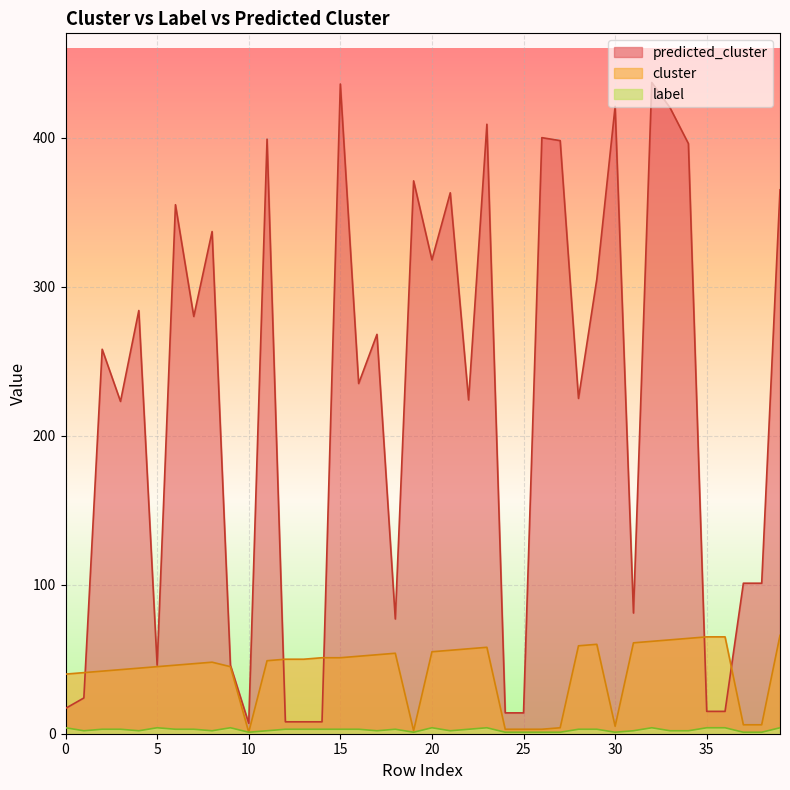

What is the sum of the label values at 32 and 2?

7